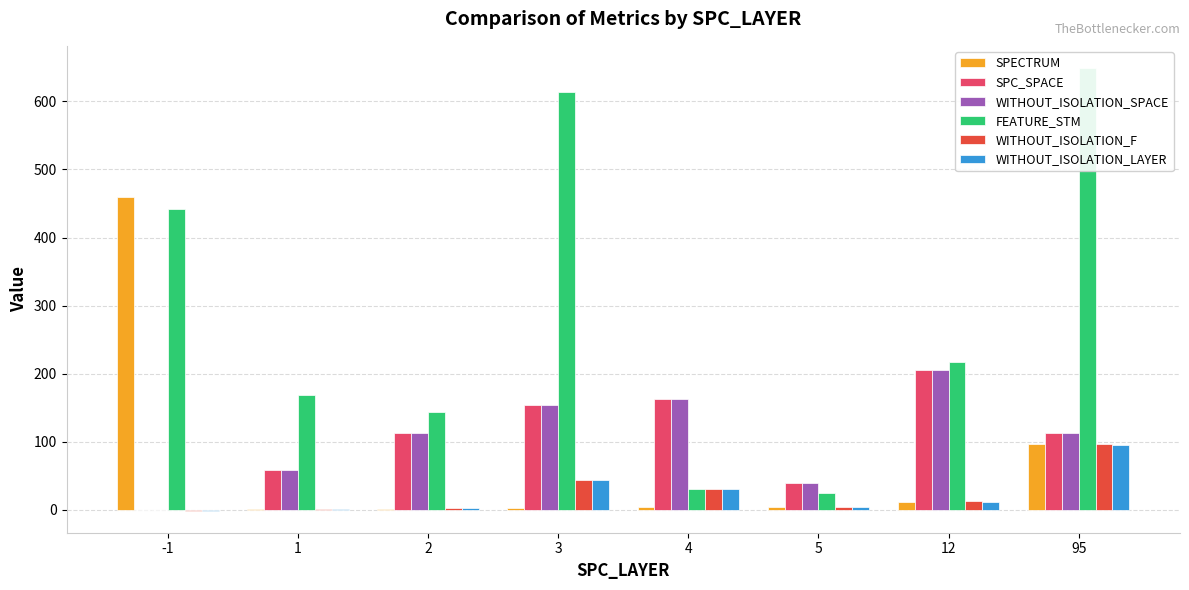

Reading left to right, transcribe all the data shown in this chart.

SPECTRUM: 460.0	1.0	2.0	3.0	4.0	5.0	12.0	97.0
SPC_SPACE: 0.0	58.9	112.4	154.0	163.0	40.0	205.0	113.0
WITHOUT_ISOLATION_SPACE: 0.0	58.9	112.4	154.0	163.0	40.0	205.0	113.0
FEATURE_STM: 442.0	168.4	143.3	614.0	30.0	25.0	217.0	649.0
WITHOUT_ISOLATION_F: -1.0	1.3	2.9	44.0	31.0	5.0	13.0	97.0
WITHOUT_ISOLATION_LAYER: -1.0	1.3	2.9	44.0	31.0	5.0	12.0	95.0